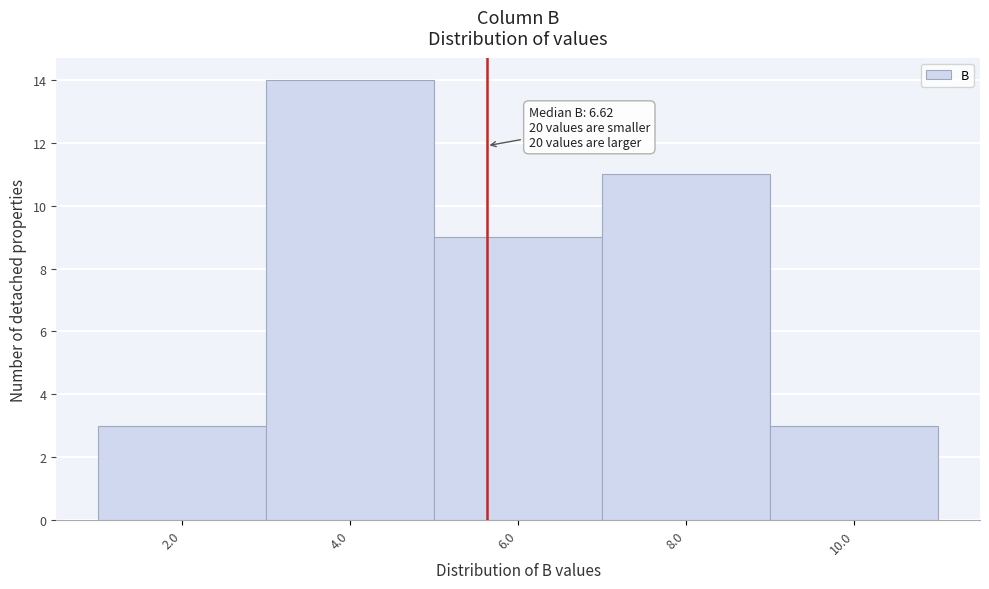

Reading left to right, extract all data points from this chart.

2.0=3	4.0=14	6.0=9	8.0=11	10.0=3